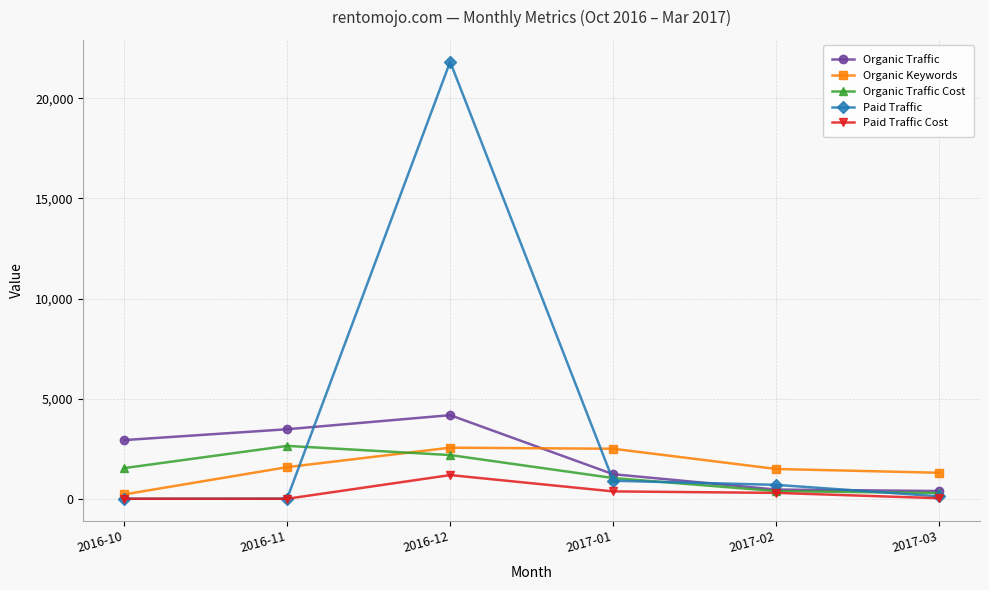

What is the highest value of the Organic Traffic series?

4176